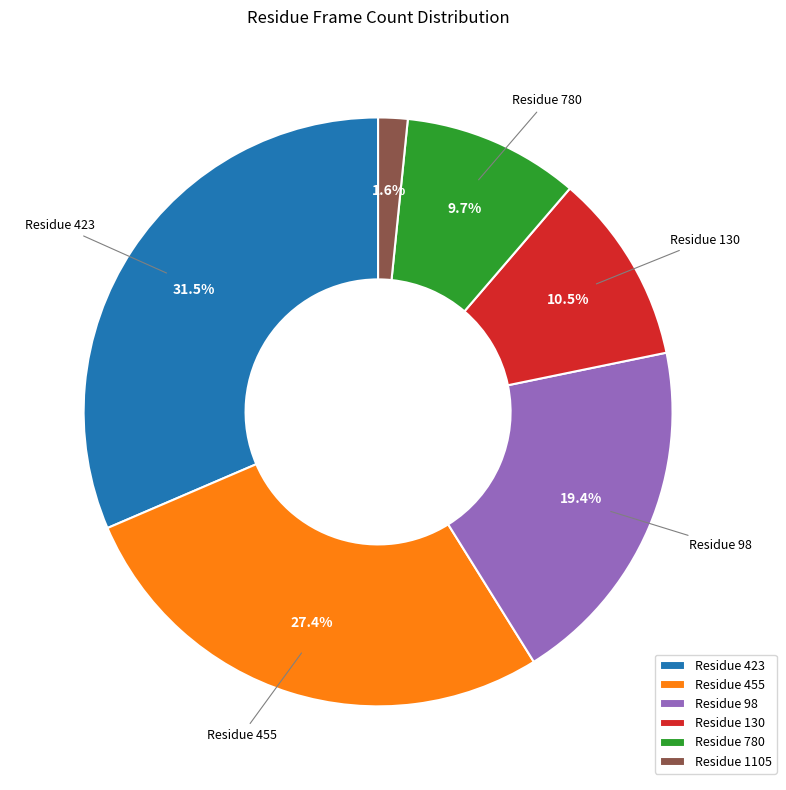

Which category has the smallest portion of the pie?

Residue 1105